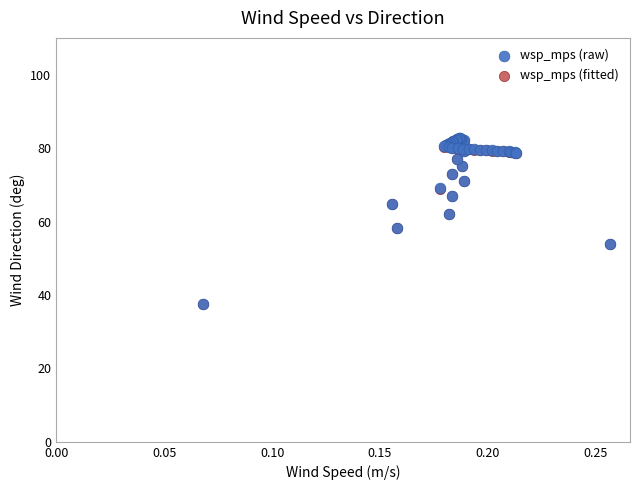

What are all the series names shown in the legend?

wsp_mps (raw), wsp_mps (fitted)